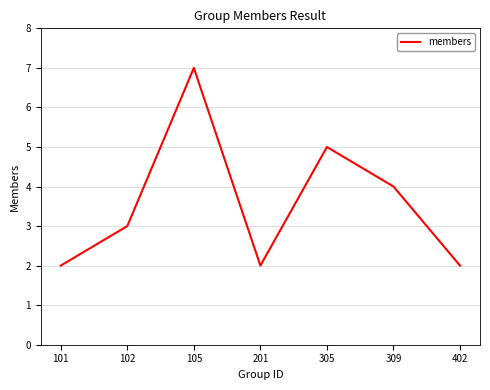

Approximately how many times larger is the value at 201 compared to 101?

1.0